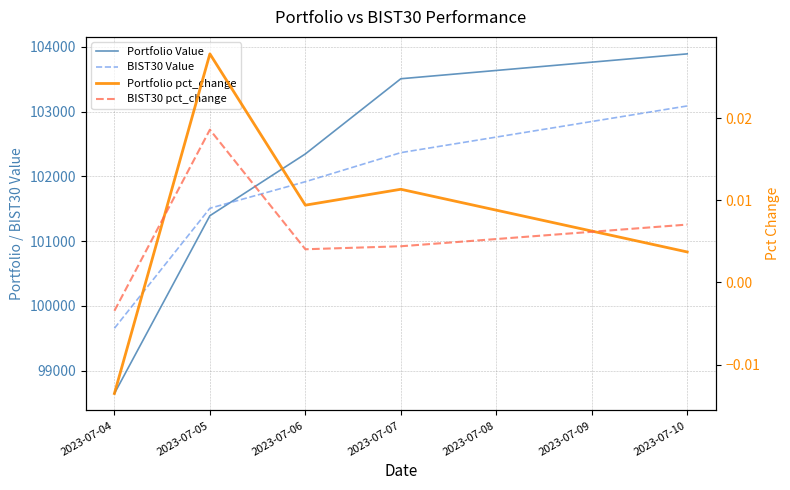

True or false: BIST30 Value and BIST30 pct_change intersect in this chart.

False